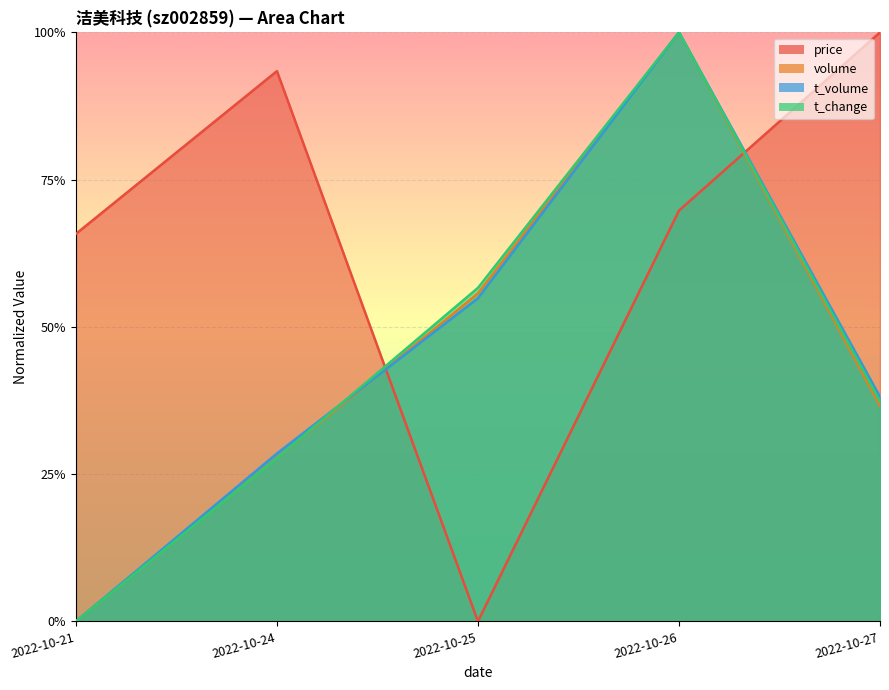

How many data points does each series have?

5